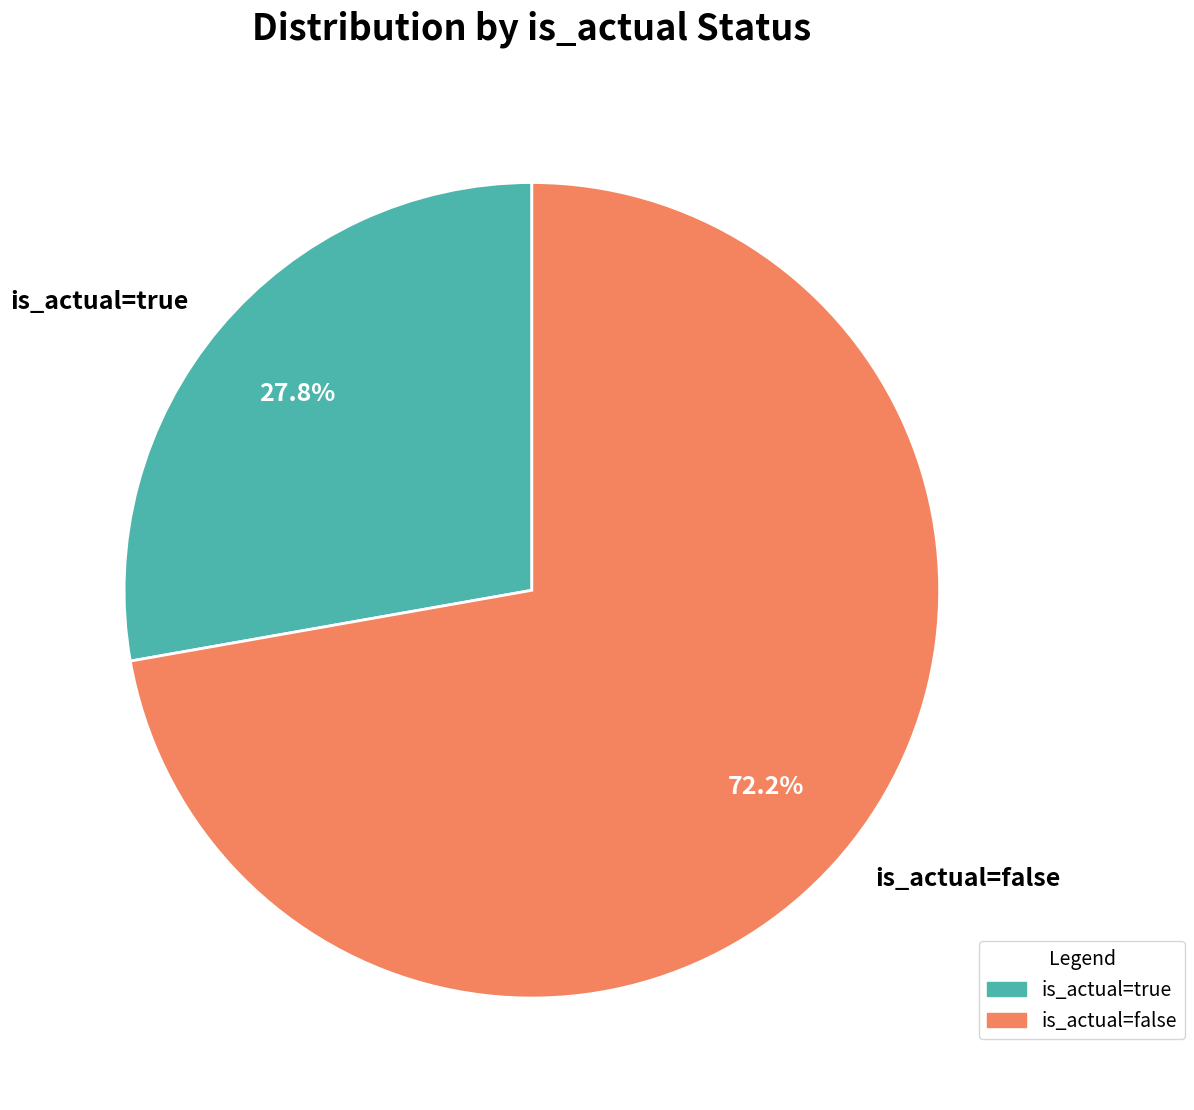

Do is_actual=false and is_actual=true together represent more than half of the pie?

Yes